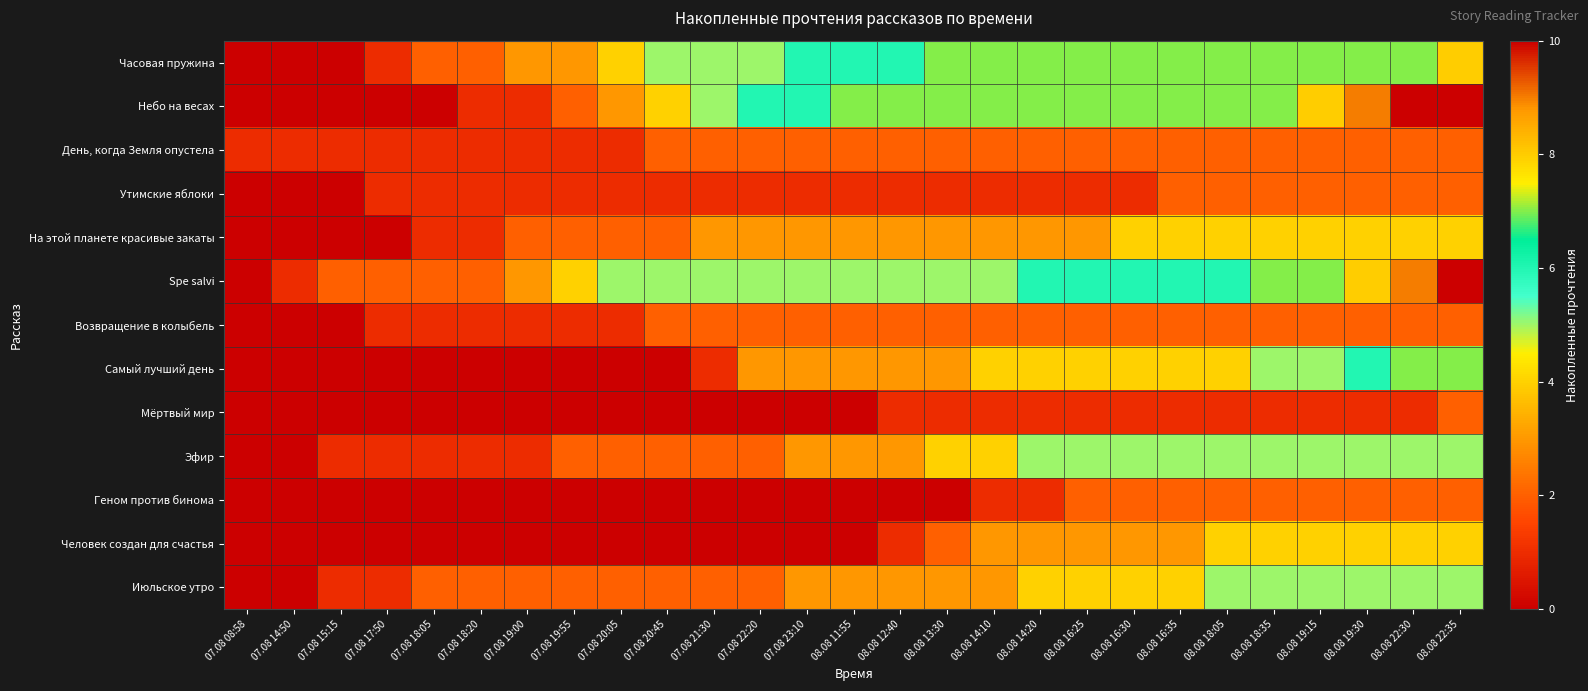

Between 07.08 18:05 and 07.08 08:58, which is larger?

07.08 18:05